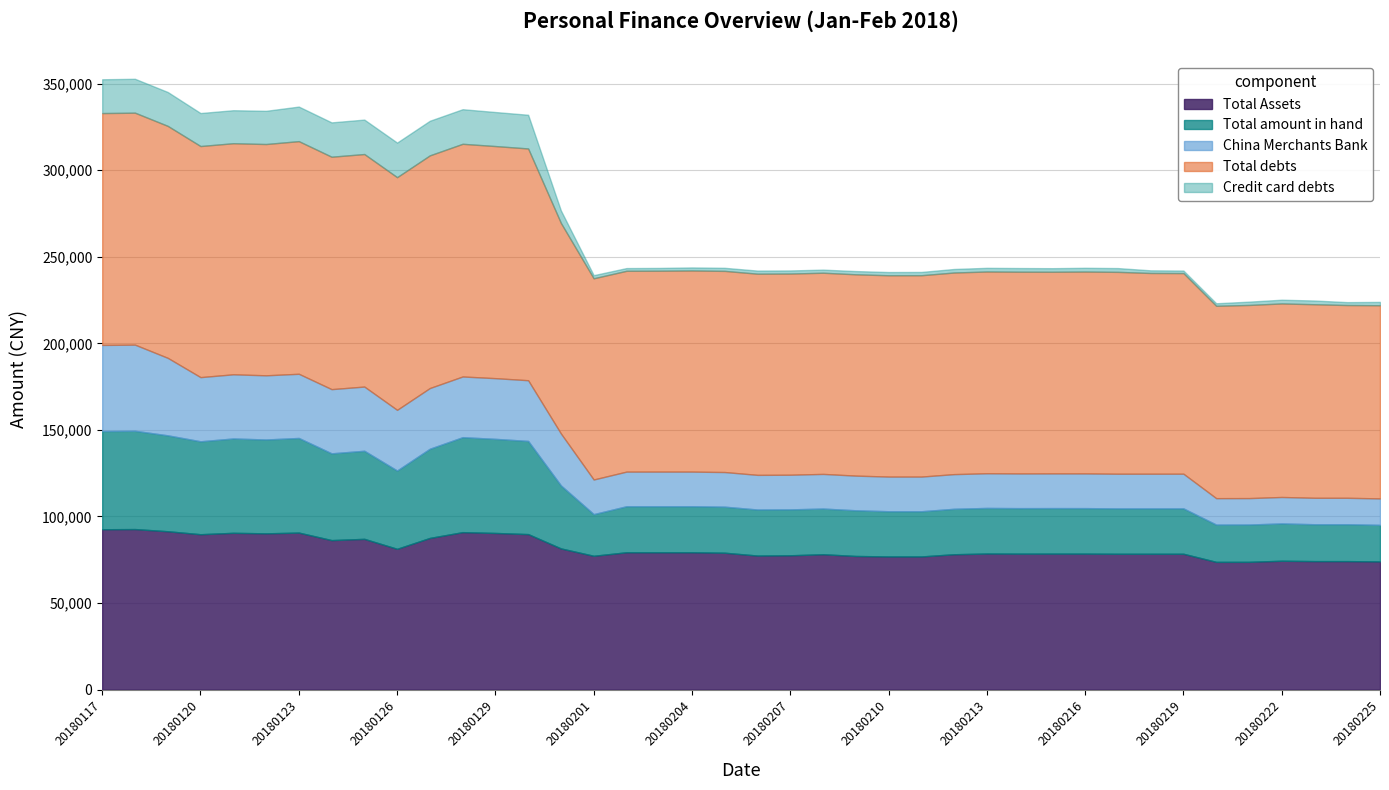

At which label is Total debts closest to 122736?

20180131